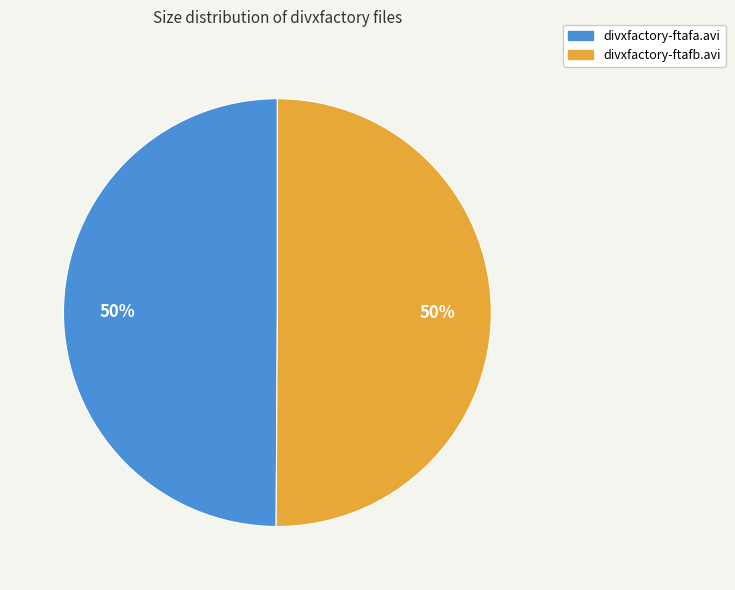

What percentage is the divxfactory-ftafb.avi slice, to the nearest percent?

50%